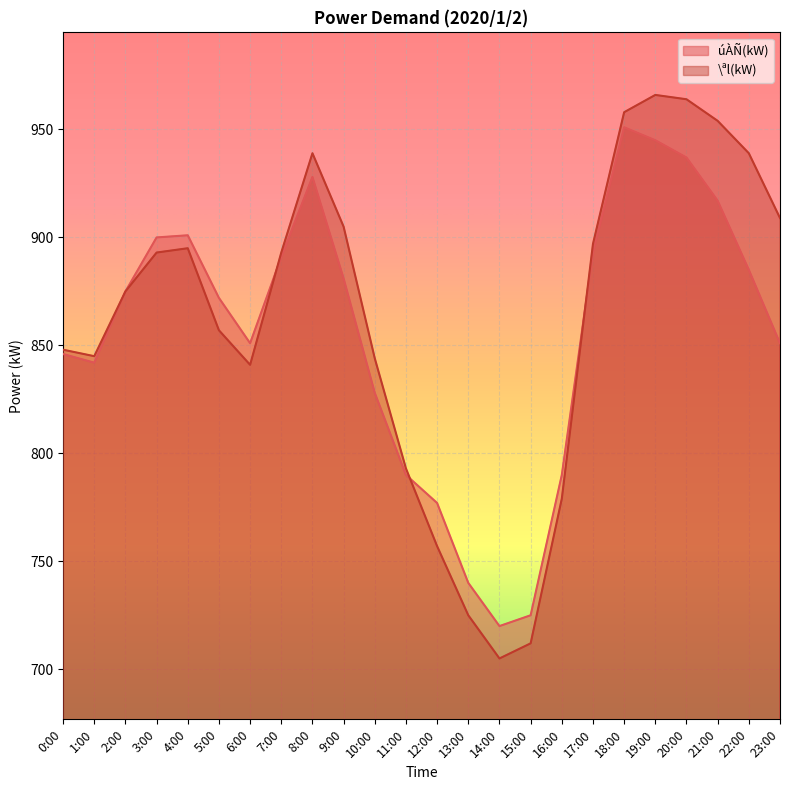

At which label does \ªl(kW) first exceed 893?

4:00